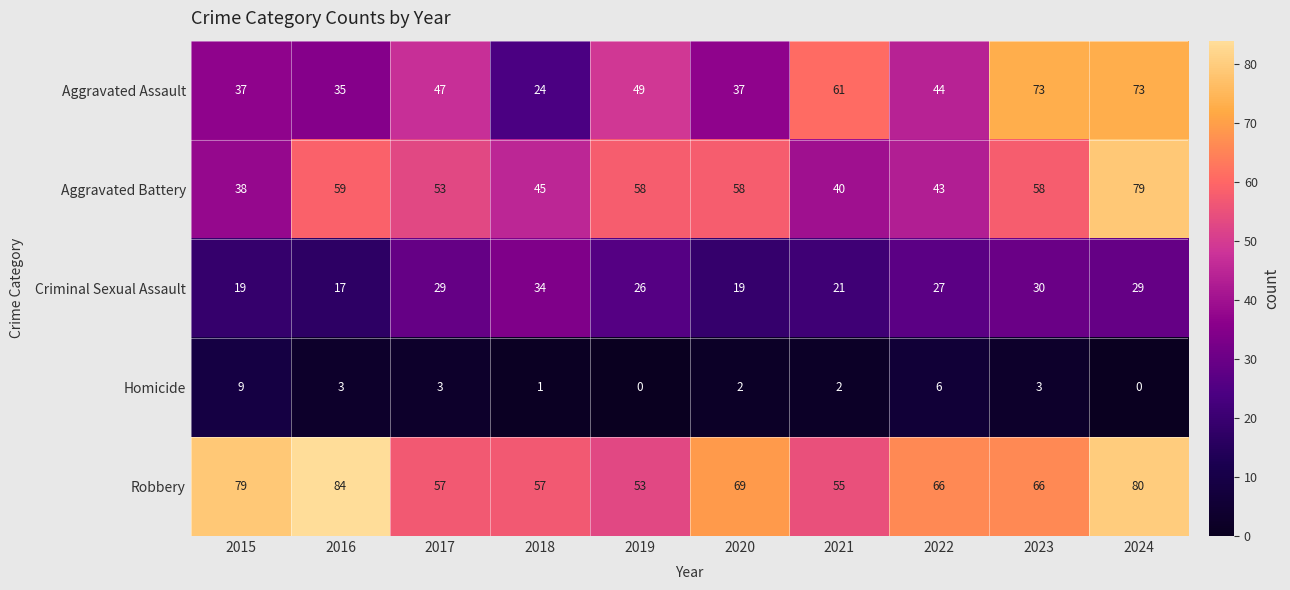

At 2024, list the series in order from largest to smallest.

Robbery, Aggravated Battery, Aggravated Assault, Criminal Sexual Assault, Homicide